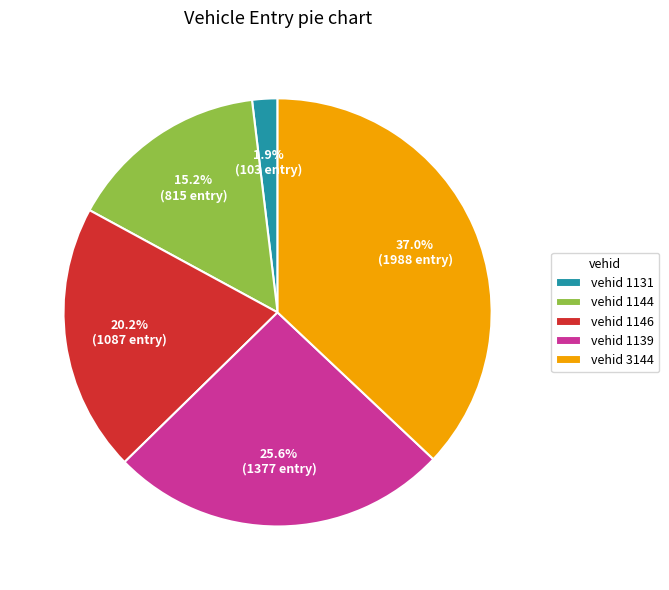

Is there any slice that represents more than half of the pie?

No